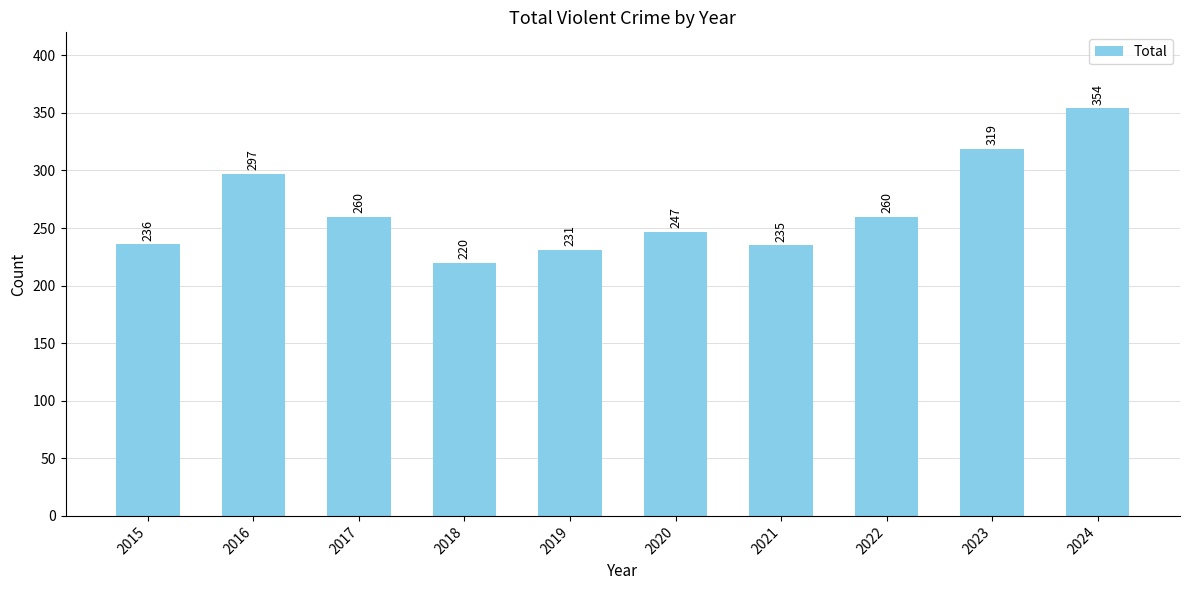

Reading left to right, what are all the values shown in this chart?

2015=236	2016=297	2017=260	2018=220	2019=231	2020=247	2021=235	2022=260	2023=319	2024=354